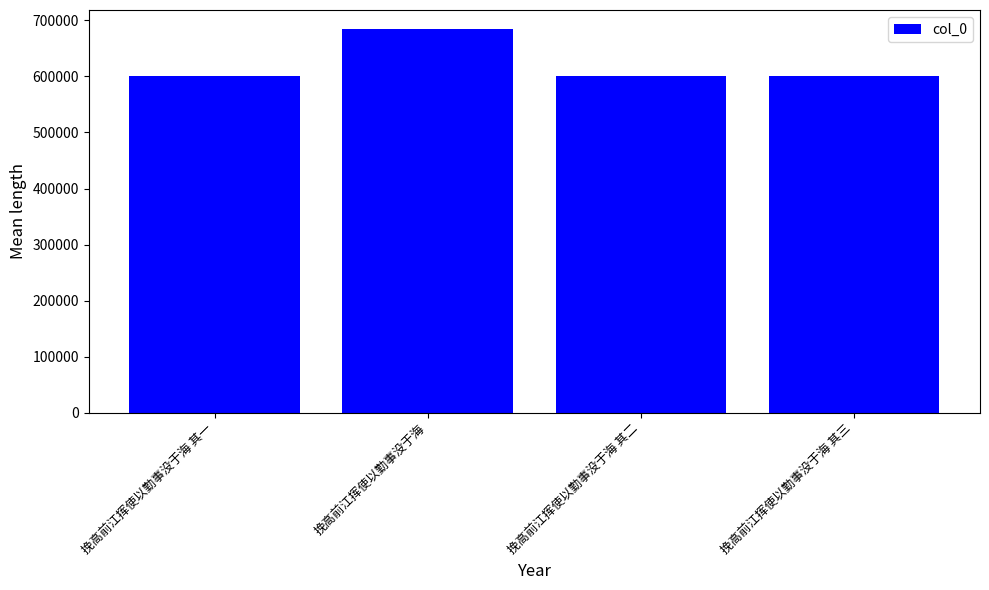

What is the difference between the values at 挽高前江挥使以勤事没于海 其三 and 挽高前江挥使以勤事没于海?

83609